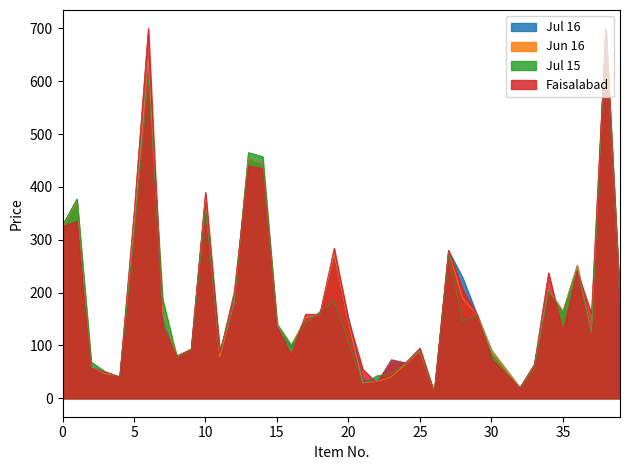

What is the sum of all Jul 16 values?

7476.9